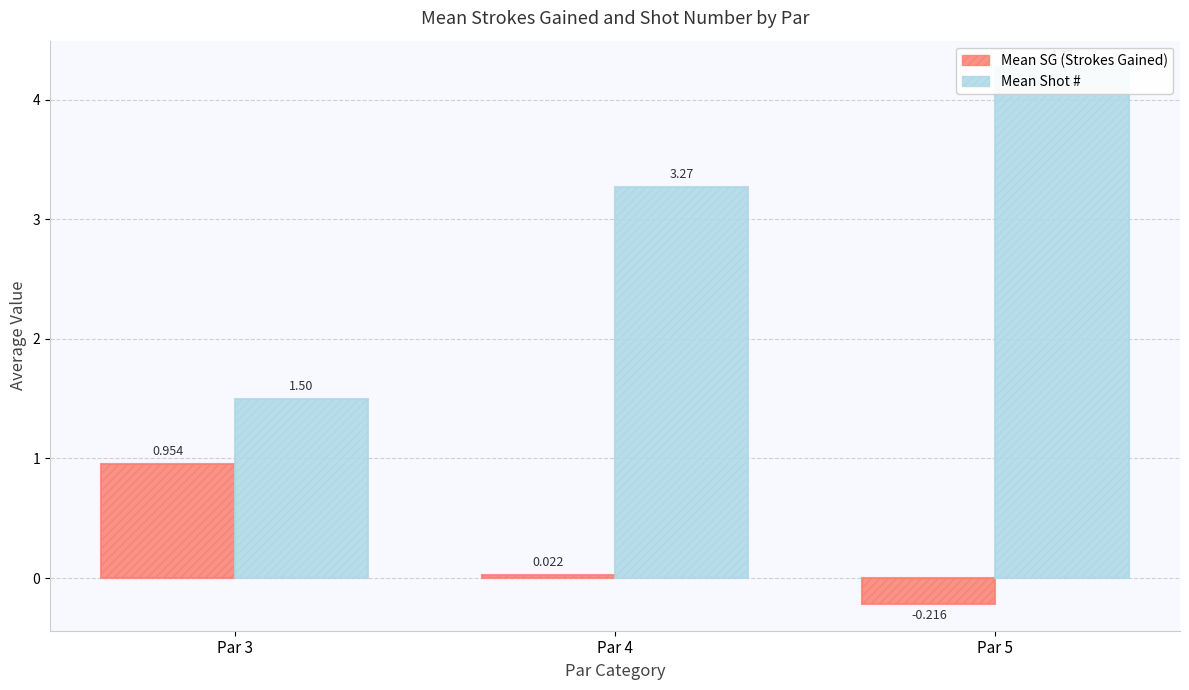

Which series has the widest spread of values?

Mean Shot #